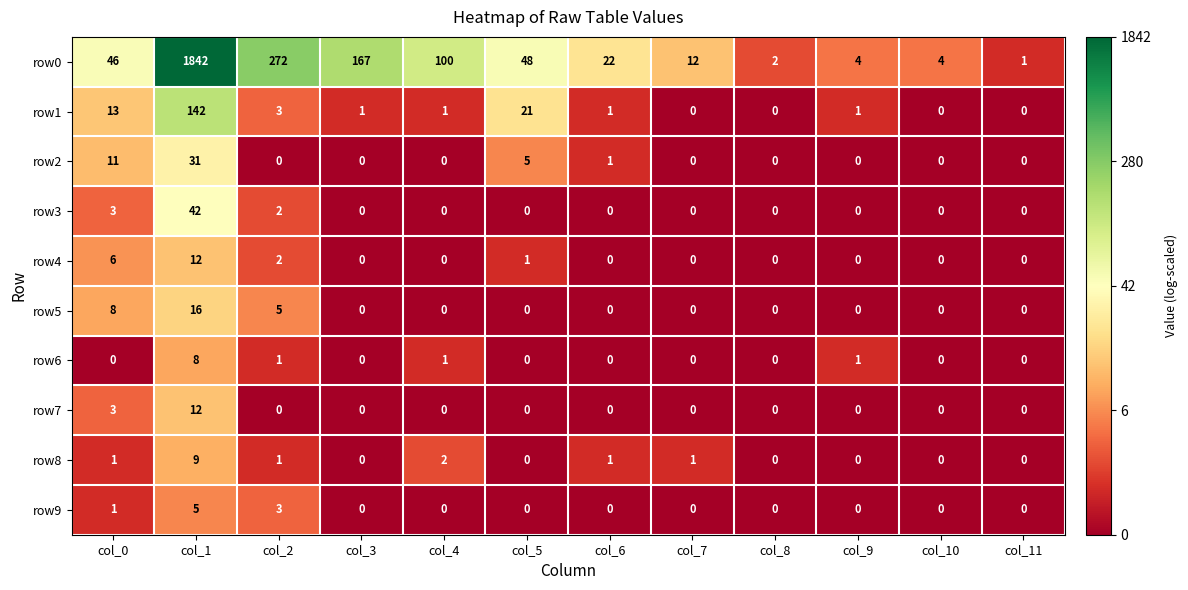

What is the difference between the maximum and second lowest values in the row5 series?

16